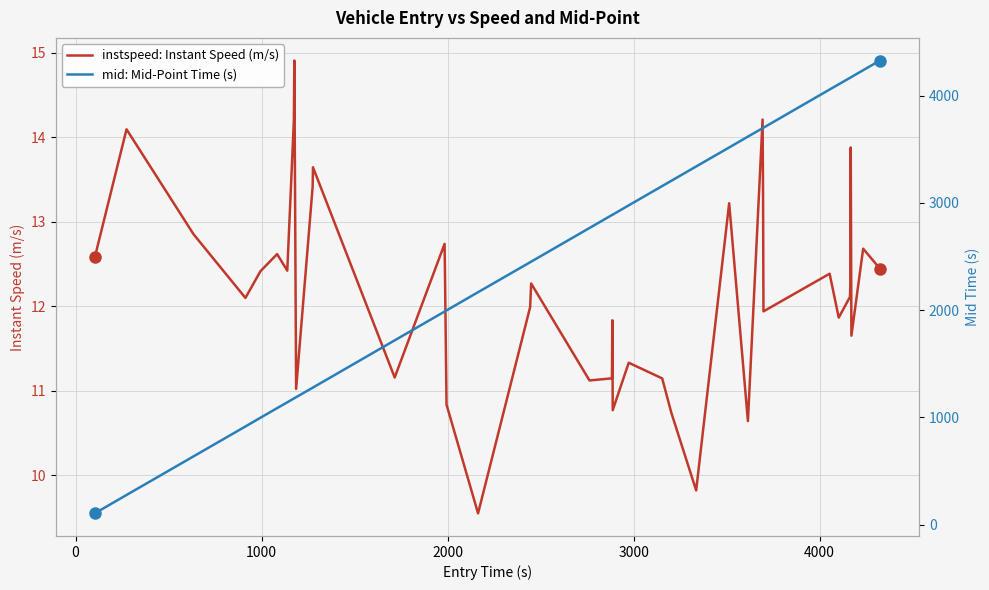

What is the maximum value for instspeed: Instant Speed (m/s)?

14.9